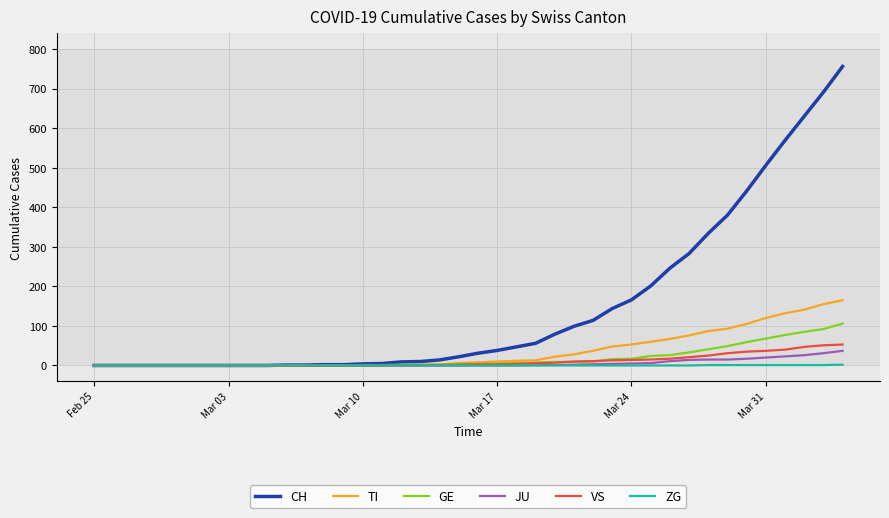

What is the difference between the second highest and second lowest values in the GE series?

92